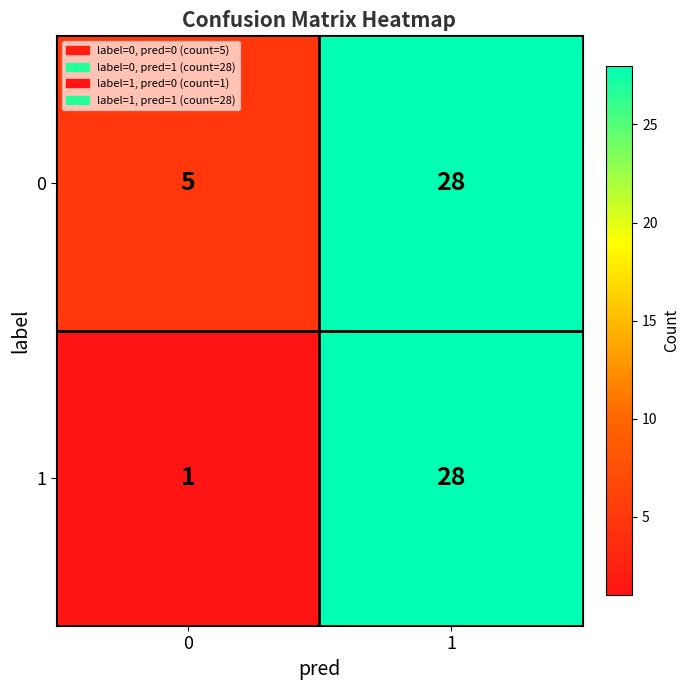

Is it true that 1 equals 1 at 0?

True